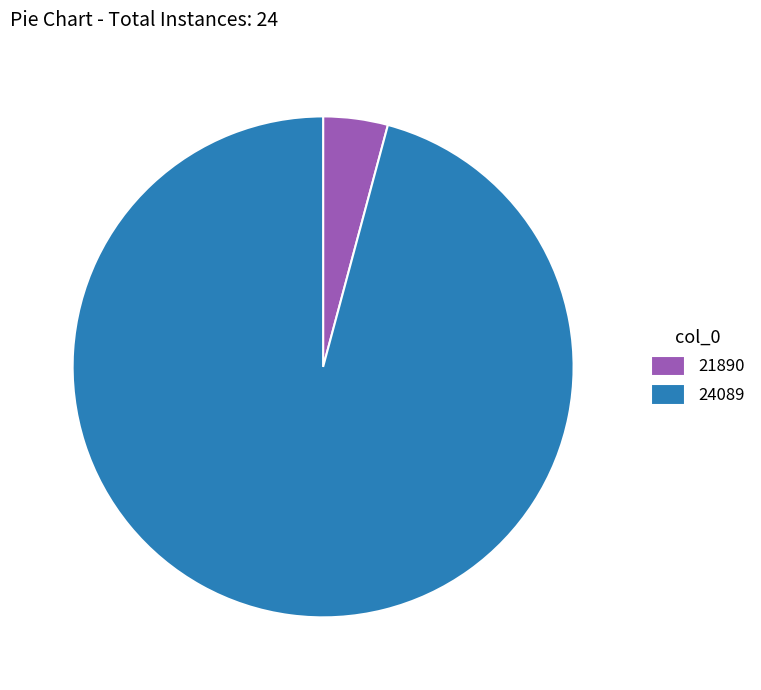

Which slice is the largest?

24089